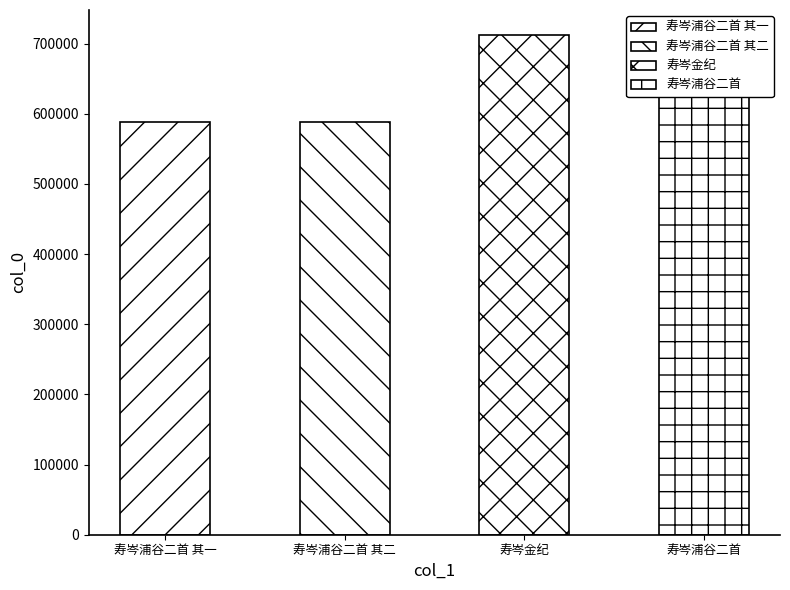

What is the difference between the second highest and minimum values?

96998